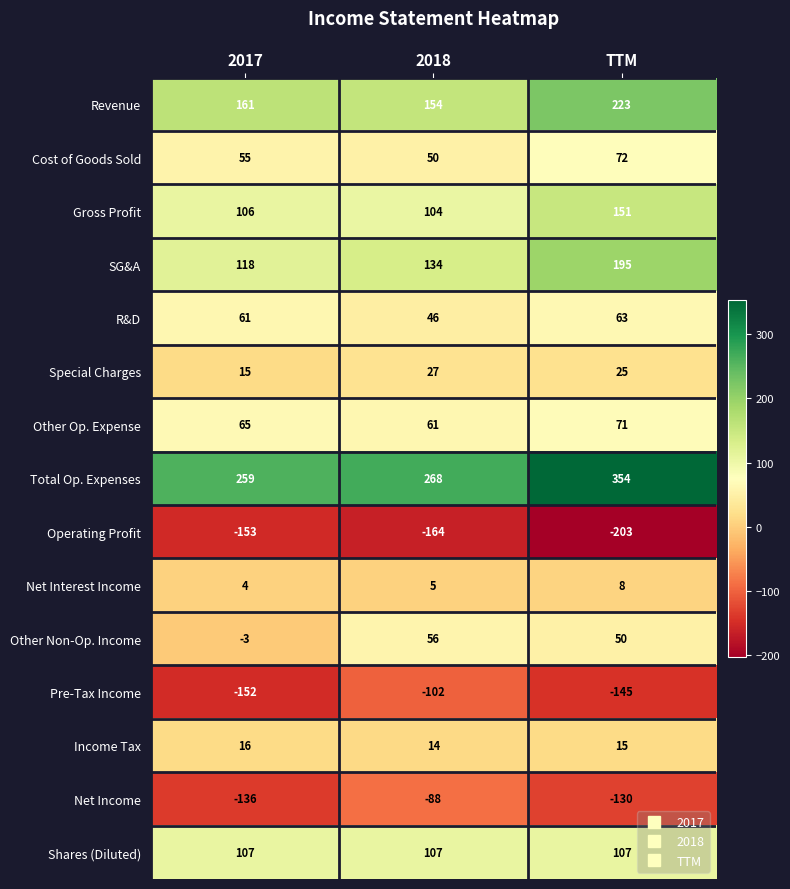

Which series has the widest spread of values?

Total Op. Expenses